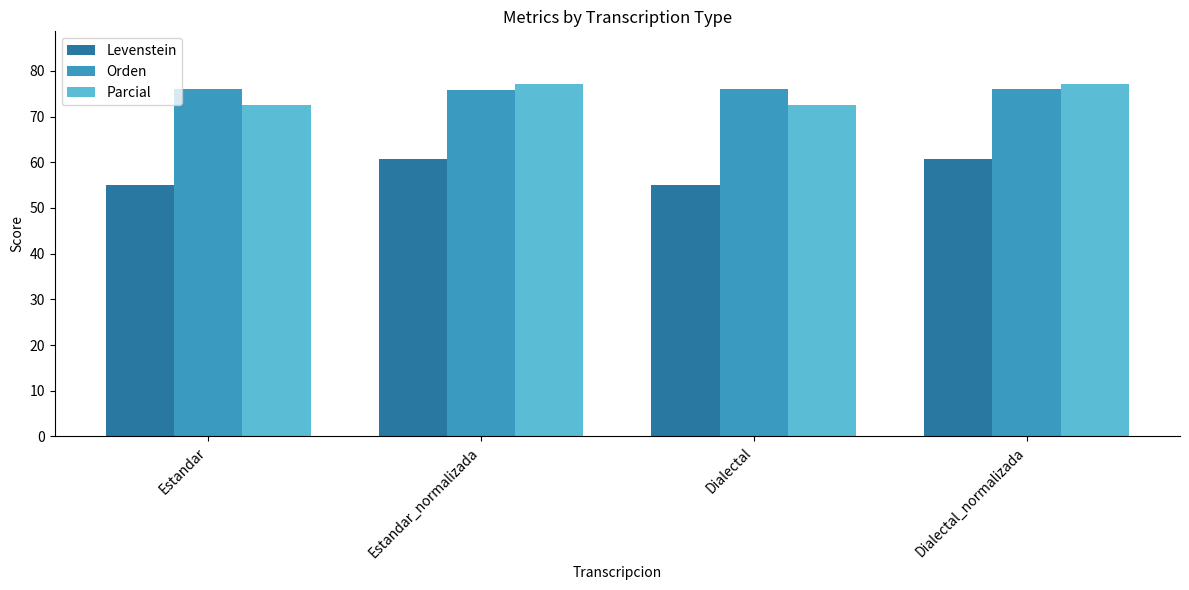

How many groups of bars are there?

4